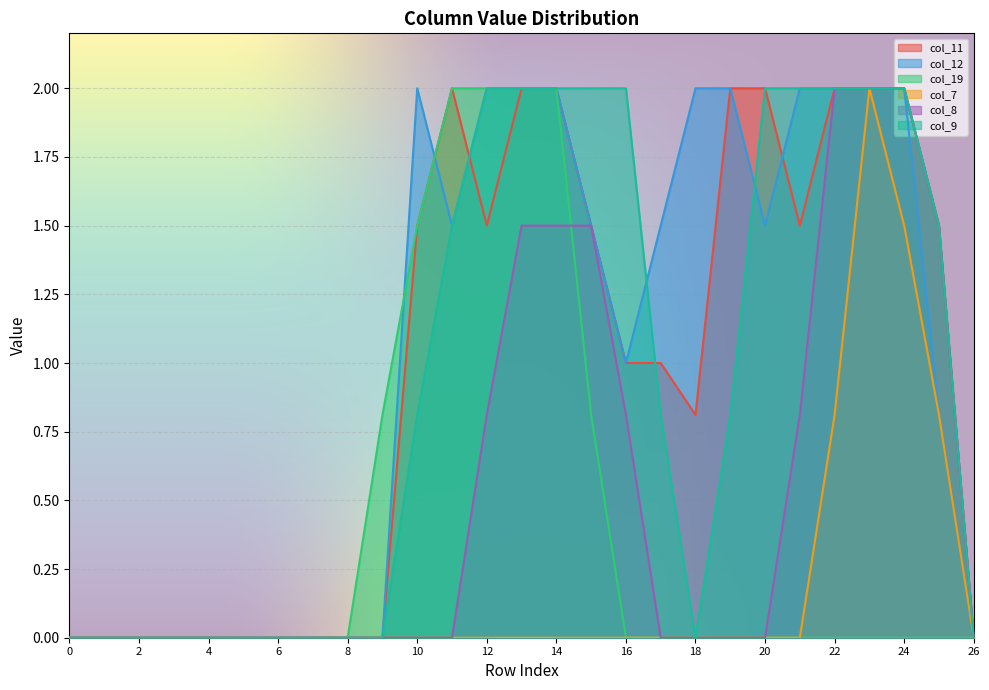

Reading right to left, list all the values displayed in this chart.

col_11: 0.0	1.5	2.0	2.0	2.0	1.5	2.0	2.0	0.8	1.0	1.0	1.5	2.0	2.0	1.5	2.0	1.5	0.0	0.0	0.0	0.0	0.0	0.0	0.0	0.0	0.0	0.0
col_12: 0.0	0.8	2.0	2.0	2.0	2.0	1.5	2.0	2.0	1.5	1.0	1.5	2.0	2.0	2.0	1.5	2.0	0.0	0.0	0.0	0.0	0.0	0.0	0.0	0.0	0.0	0.0
col_19: 0.0	0.0	0.0	0.0	0.0	0.0	0.0	0.0	0.0	0.0	0.0	0.8	2.0	2.0	2.0	2.0	1.5	0.8	0.0	0.0	0.0	0.0	0.0	0.0	0.0	0.0	0.0
col_7: 0.0	0.8	1.5	2.0	0.8	0.0	0.0	0.0	0.0	0.0	0.0	0.0	0.0	0.0	0.0	0.0	0.0	0.0	0.0	0.0	0.0	0.0	0.0	0.0	0.0	0.0	0.0
col_8: 0.0	1.5	2.0	2.0	2.0	0.8	0.0	0.0	0.0	0.0	0.8	1.5	1.5	1.5	0.8	0.0	0.0	0.0	0.0	0.0	0.0	0.0	0.0	0.0	0.0	0.0	0.0
col_9: 0.0	1.5	2.0	2.0	2.0	2.0	2.0	0.8	0.0	0.8	2.0	2.0	2.0	2.0	2.0	1.5	0.8	0.0	0.0	0.0	0.0	0.0	0.0	0.0	0.0	0.0	0.0